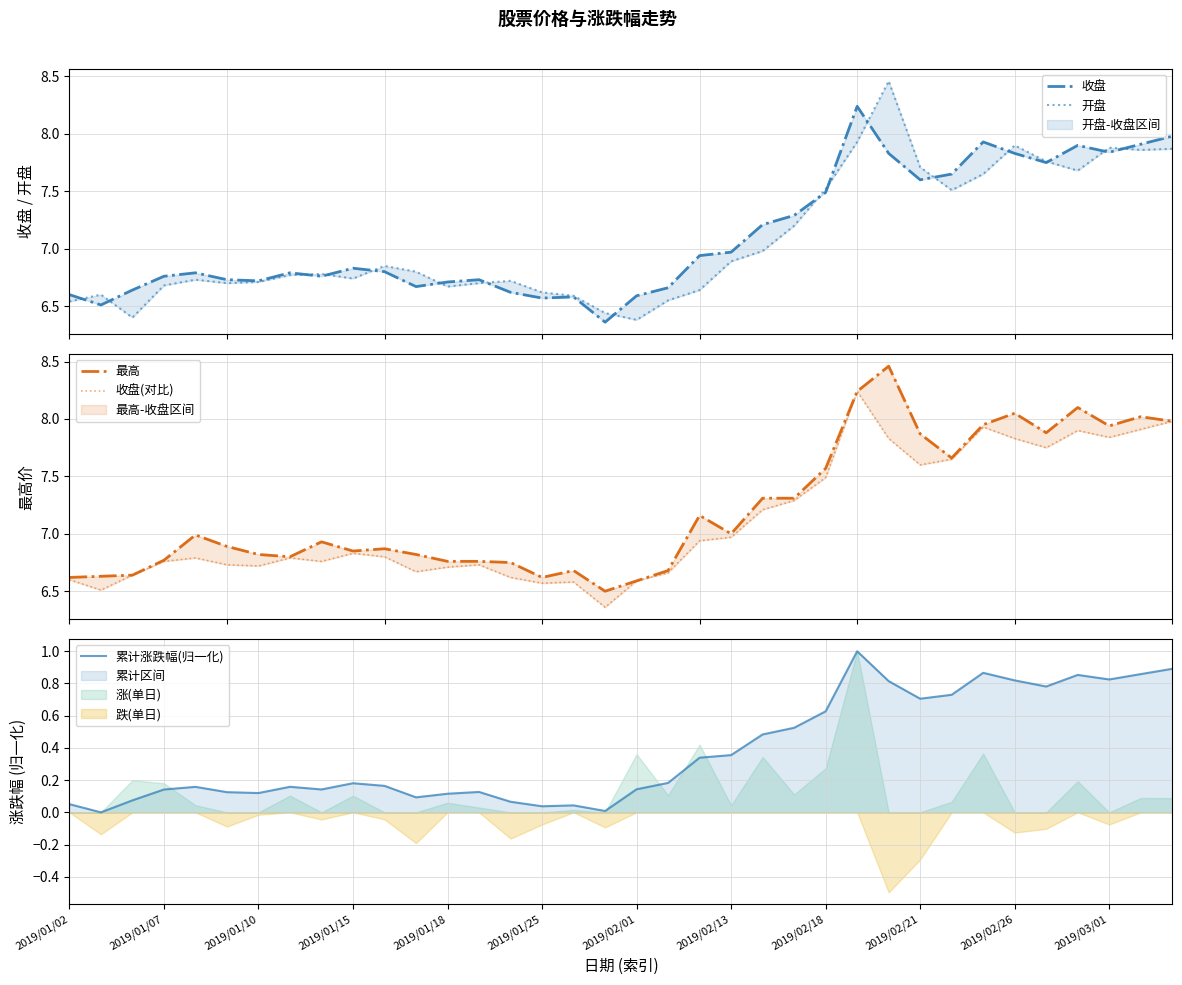

Does the chart have visible grid lines?

Yes